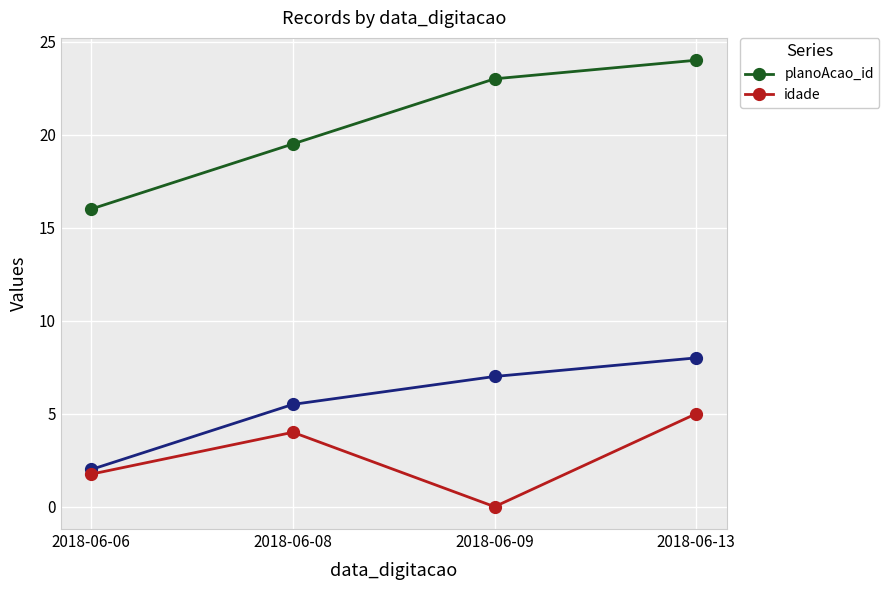

What is the spread (max minus min) of values at 2018-06-06?

14.2